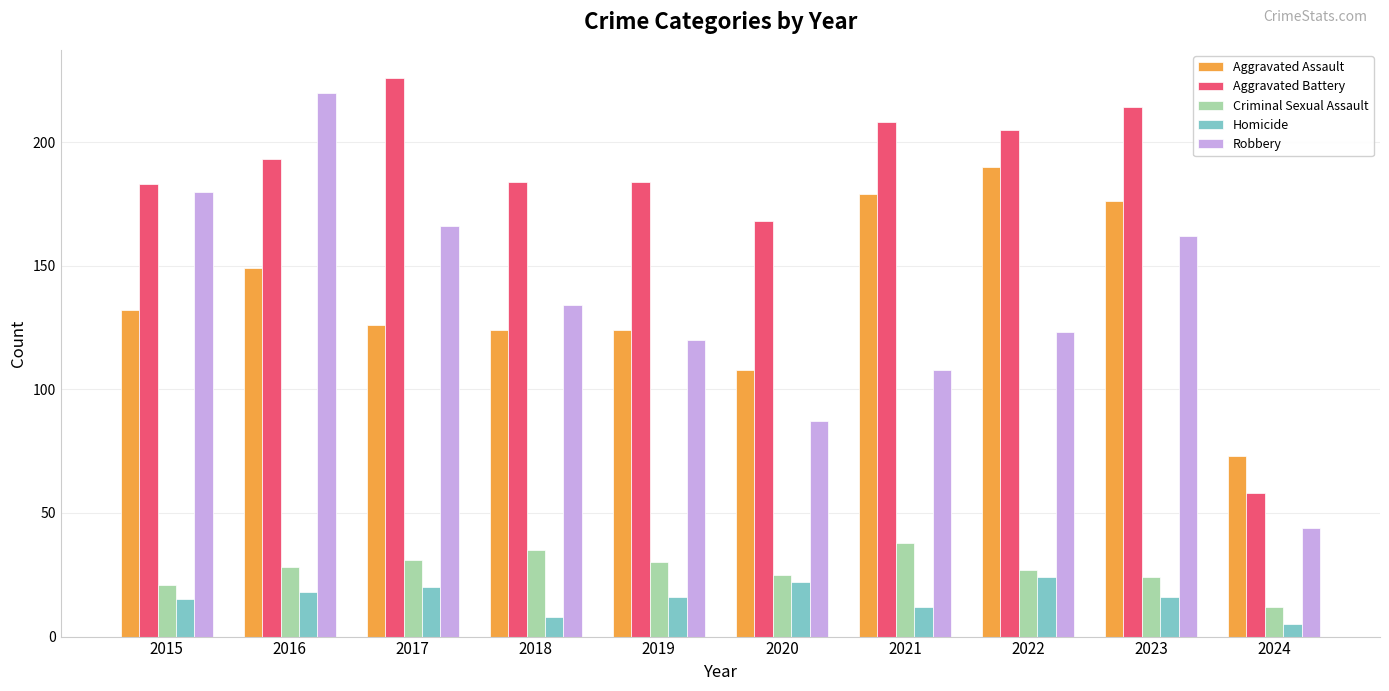

What value does the Robbery series have at 2015, to the nearest 5?

180